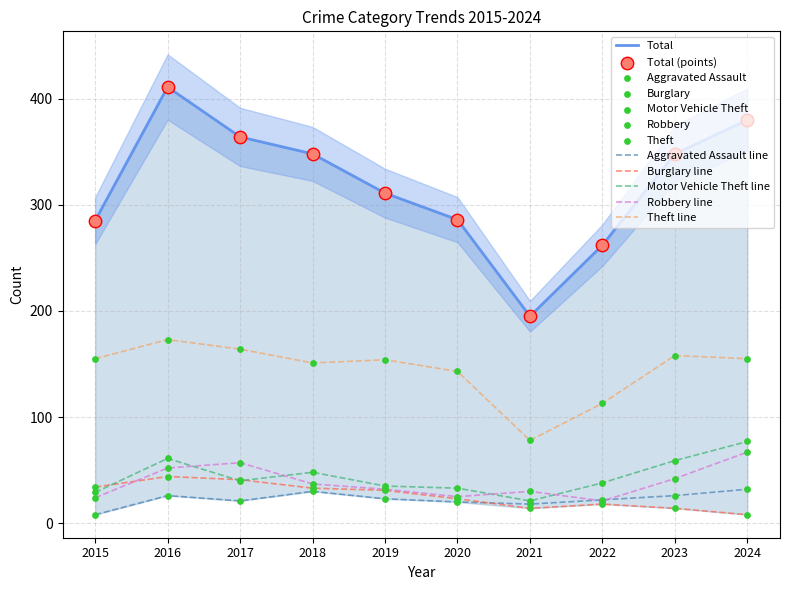

Which series has the widest spread of Y values?

Total